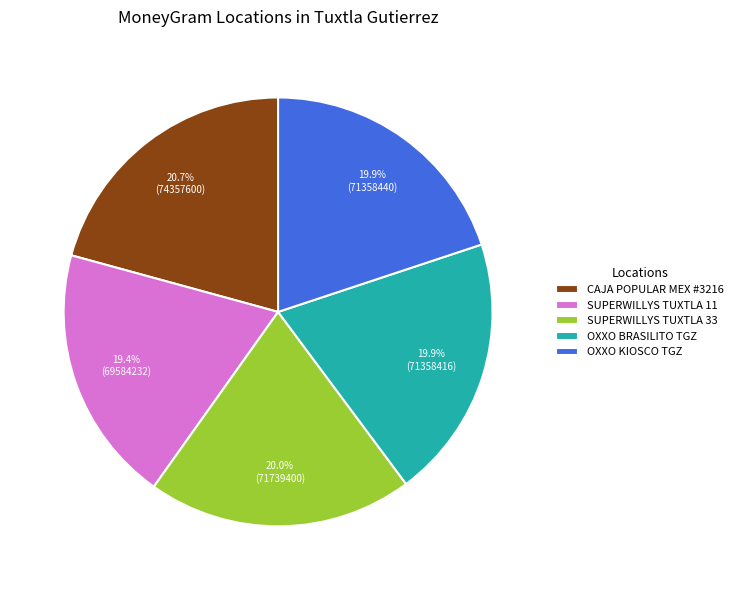

What is the largest slice in the pie chart?

CAJA POPULAR MEX #3216